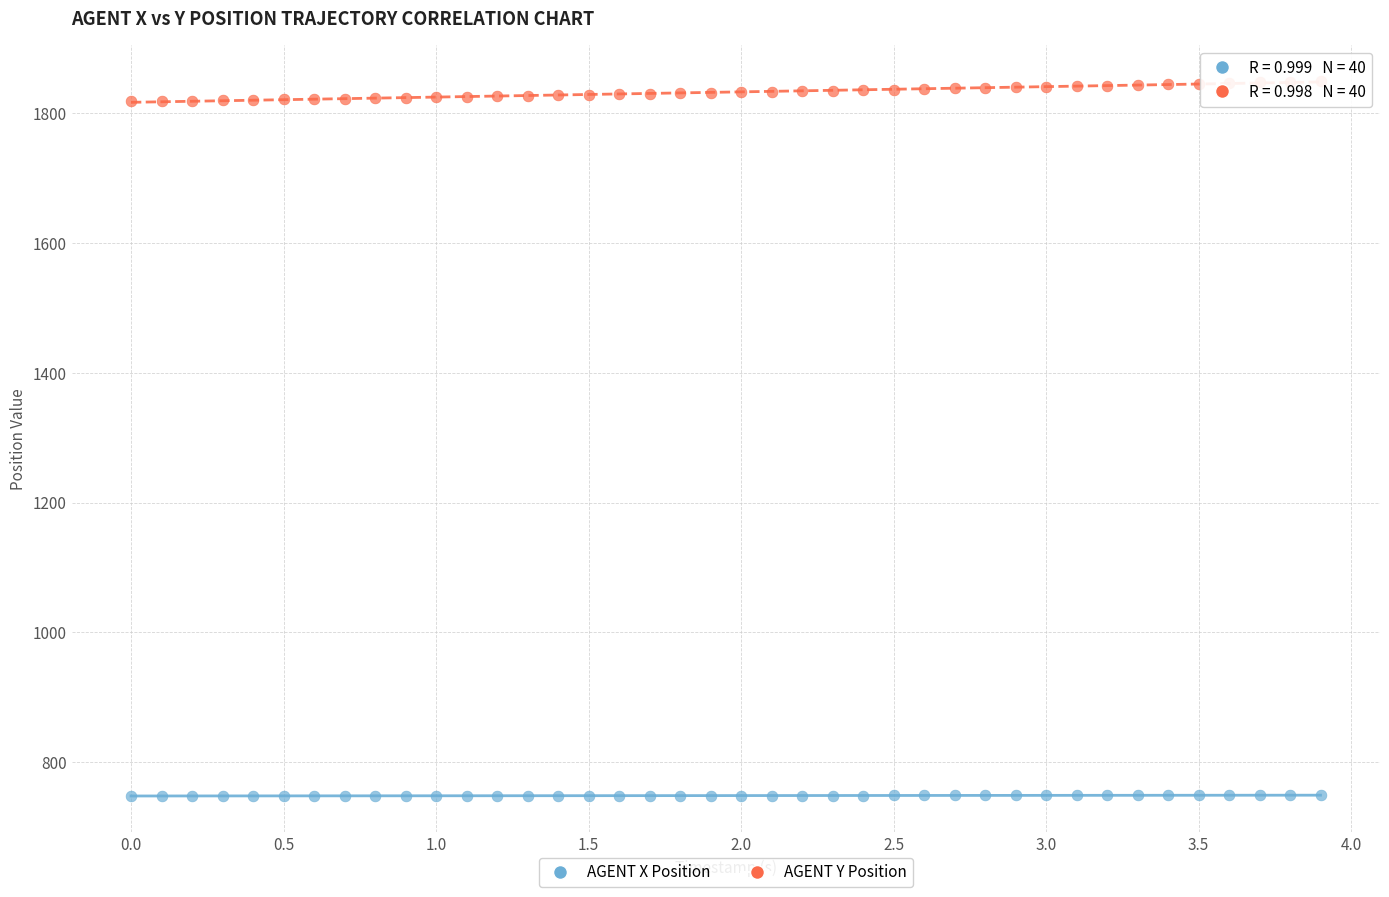

What is the X range (max minus min) for the scatter plot?

3.9